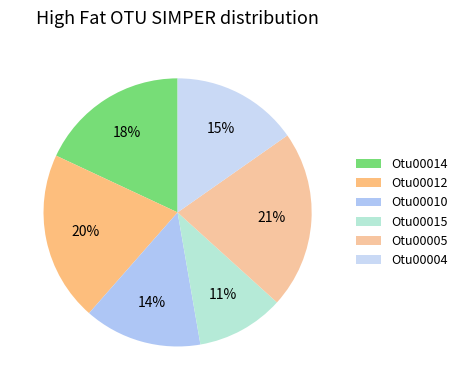

To the nearest percent, what is the difference between the Otu00010 and Otu00012 slice percentages?

6%